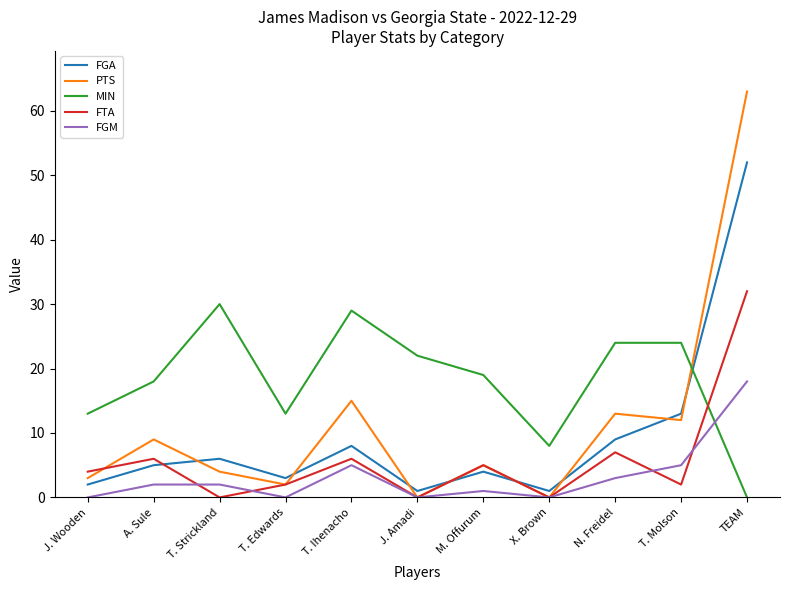

What is the sum of all MIN values?

200